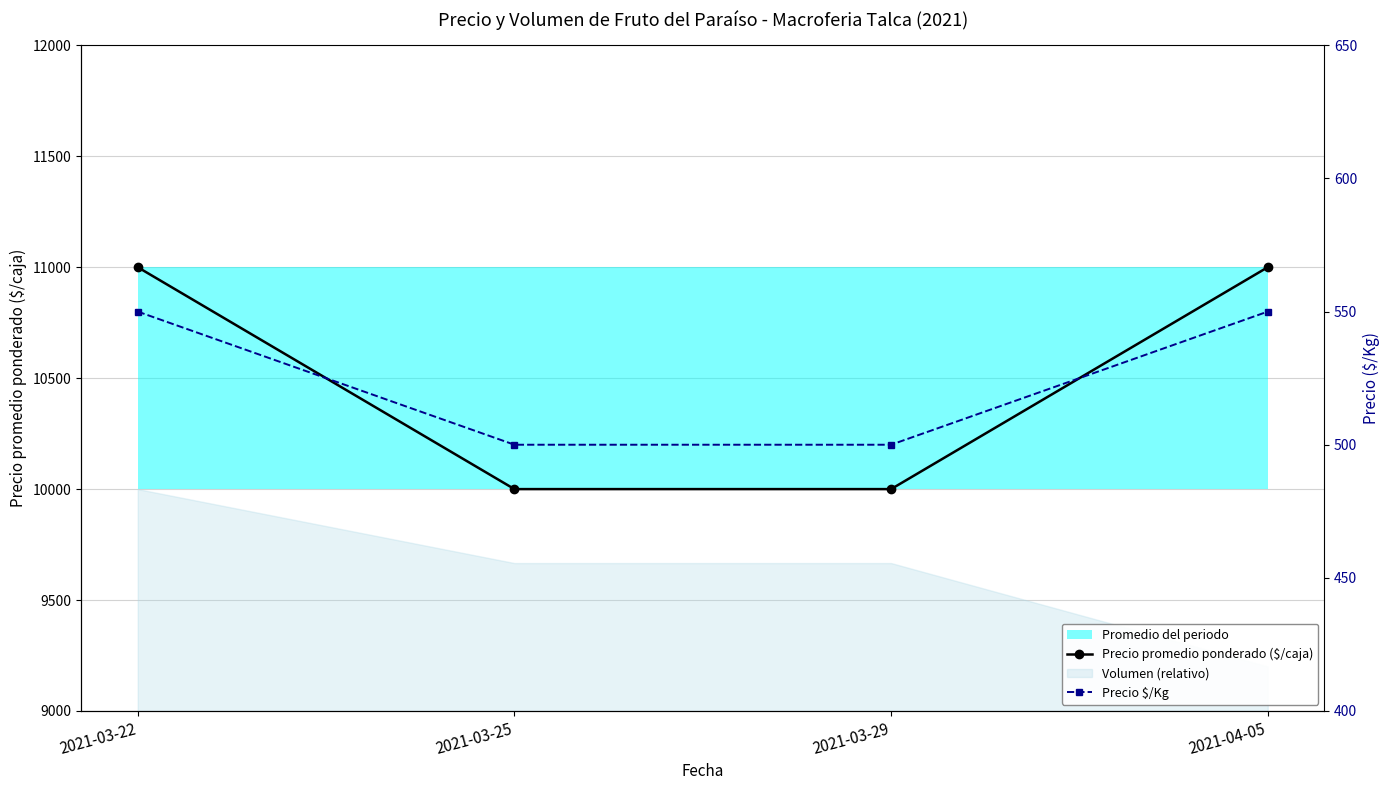

Read the Precio $/Kg value at 2021-03-22, to the nearest 10.

550